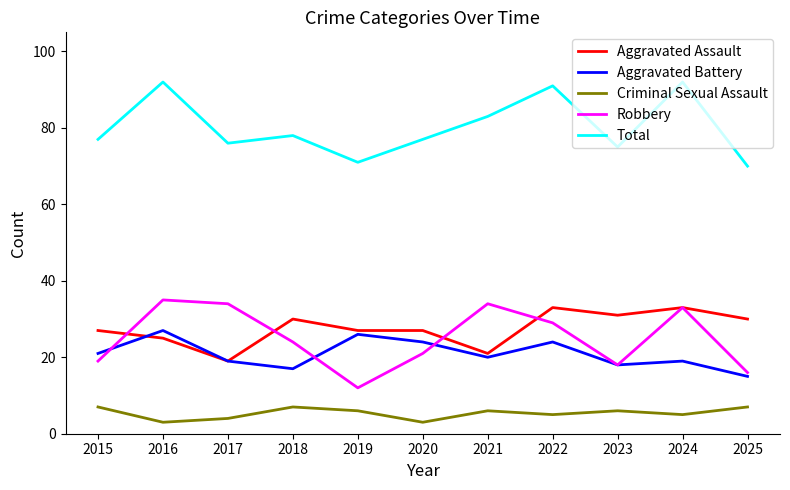

True or false: Total and Criminal Sexual Assault intersect in this chart.

False